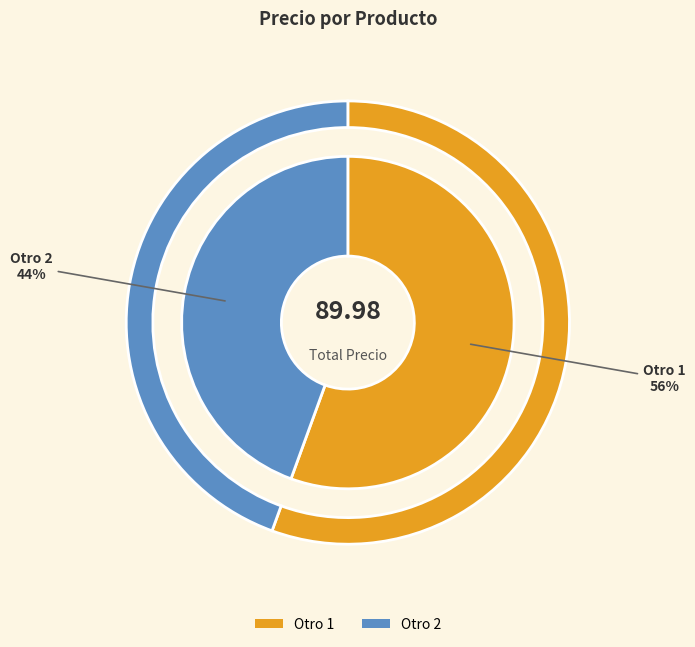

How many segments does this pie chart have?

2